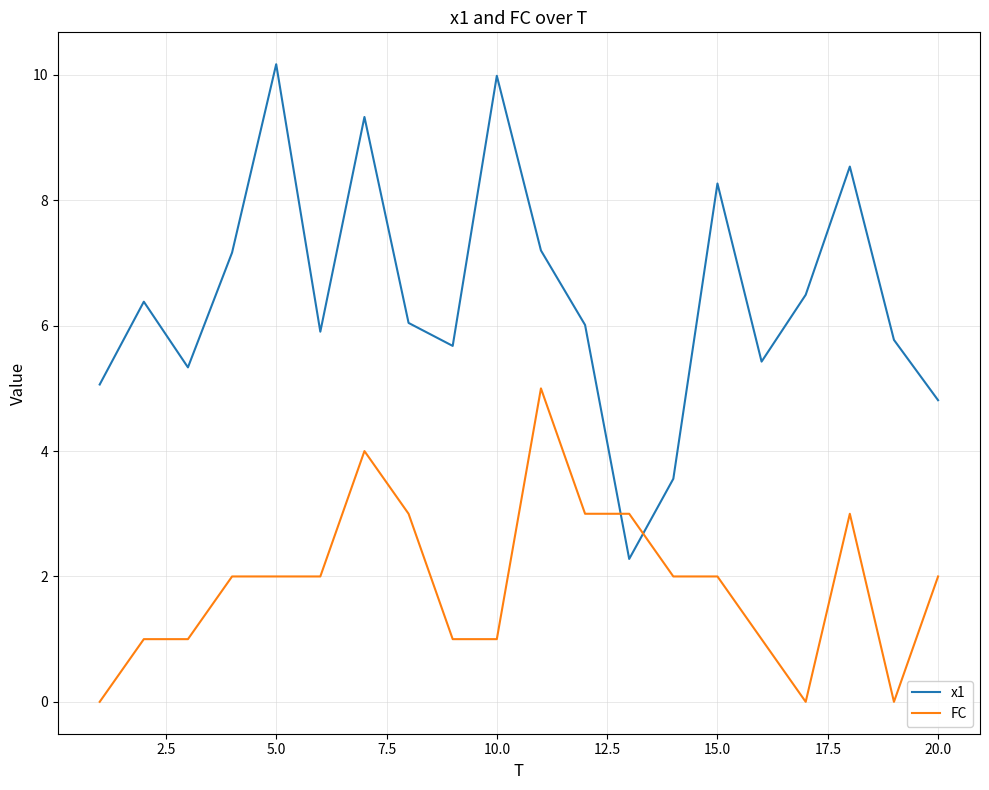

After their last crossing, which series has the higher values: x1 or FC?

x1